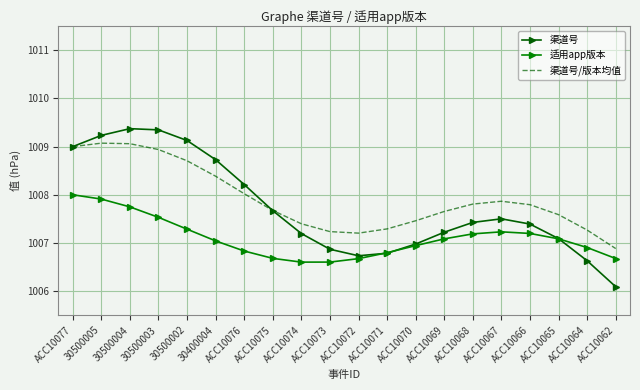

The 渠道号/版本均值 series shows 543.4 at ACC10068. True or false?

False